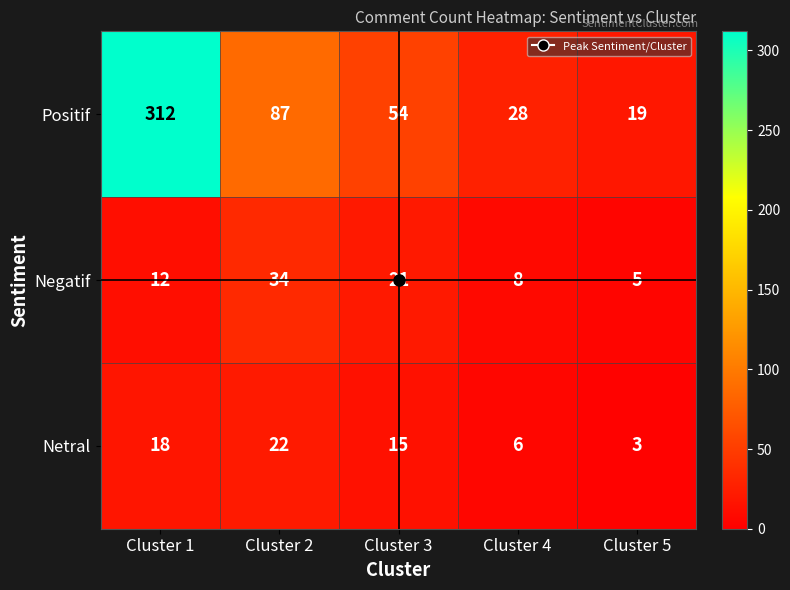

Between Cluster 2 and Cluster 4, which series saw the biggest shift?

Positif